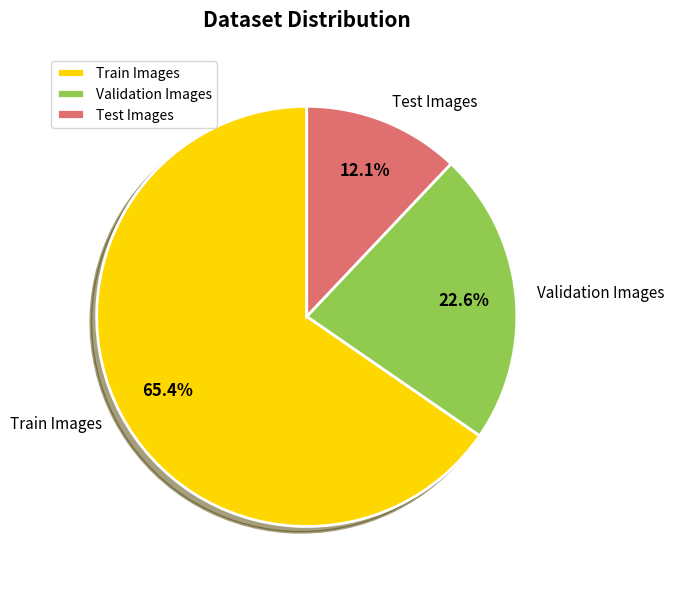

How many segments does this pie chart have?

3